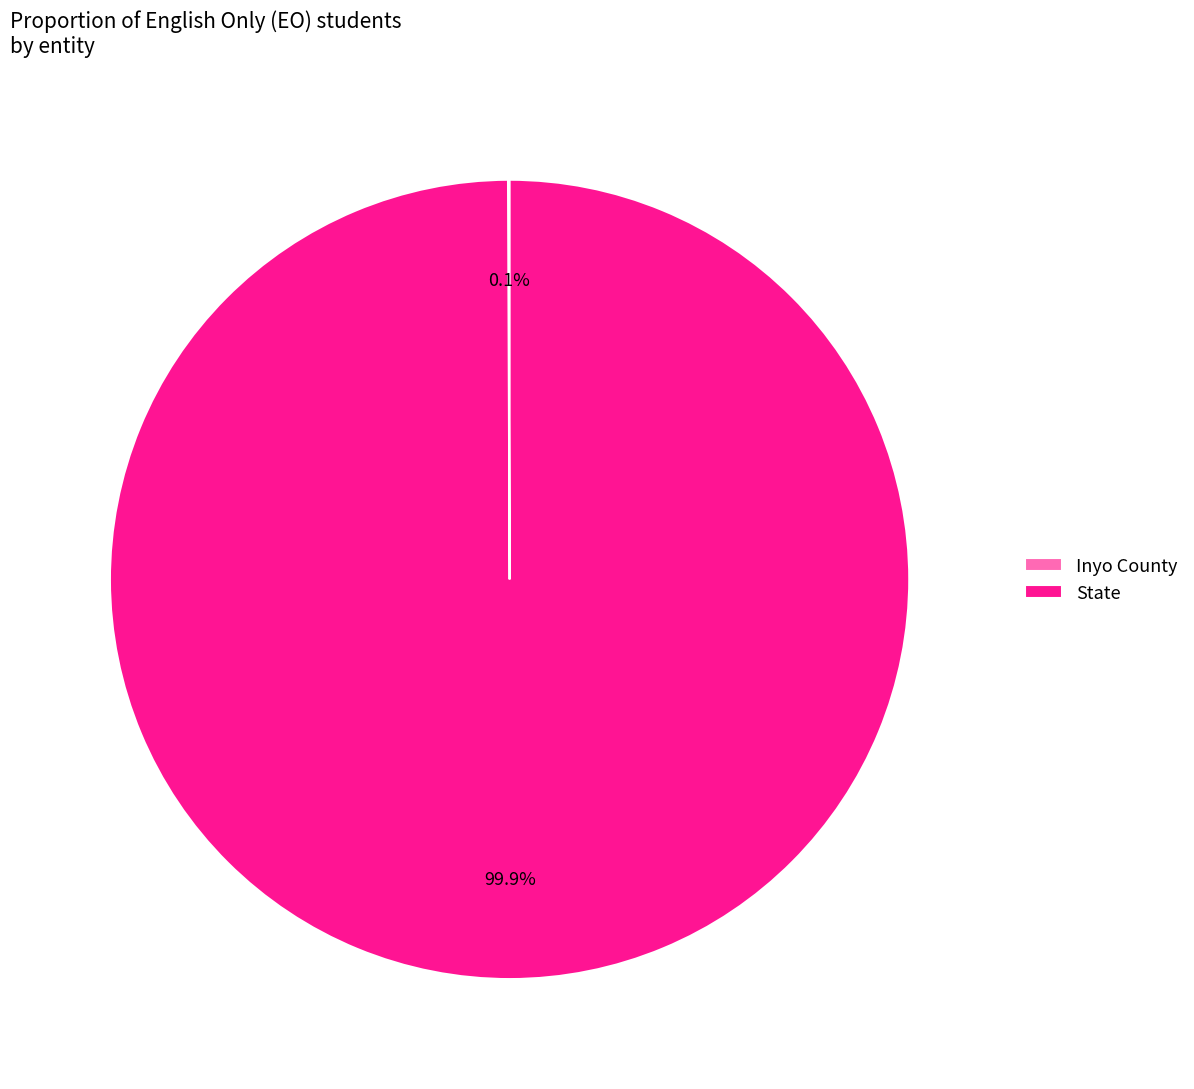

Which slice is the largest?

State